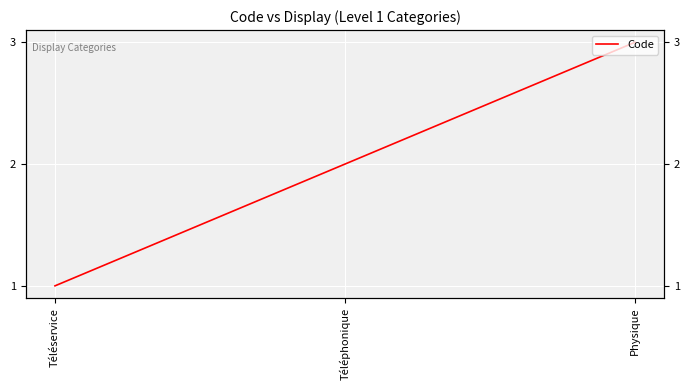

List the labels in order of value, smallest first.

Téléservice, Téléphonique, Physique